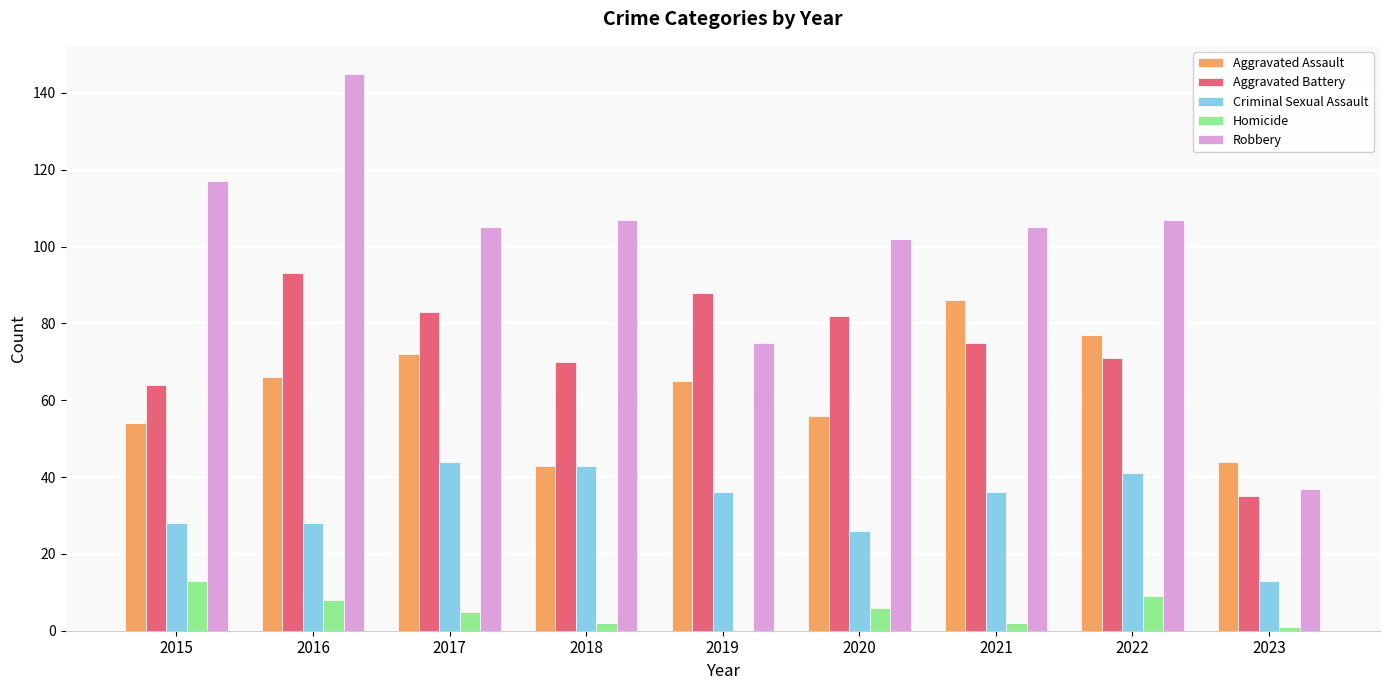

What is the sum of all Criminal Sexual Assault values?

295